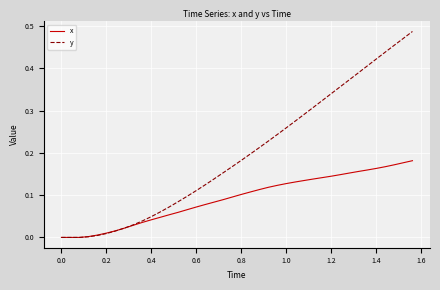

List the series in order of their peak value, lowest first.

x, y